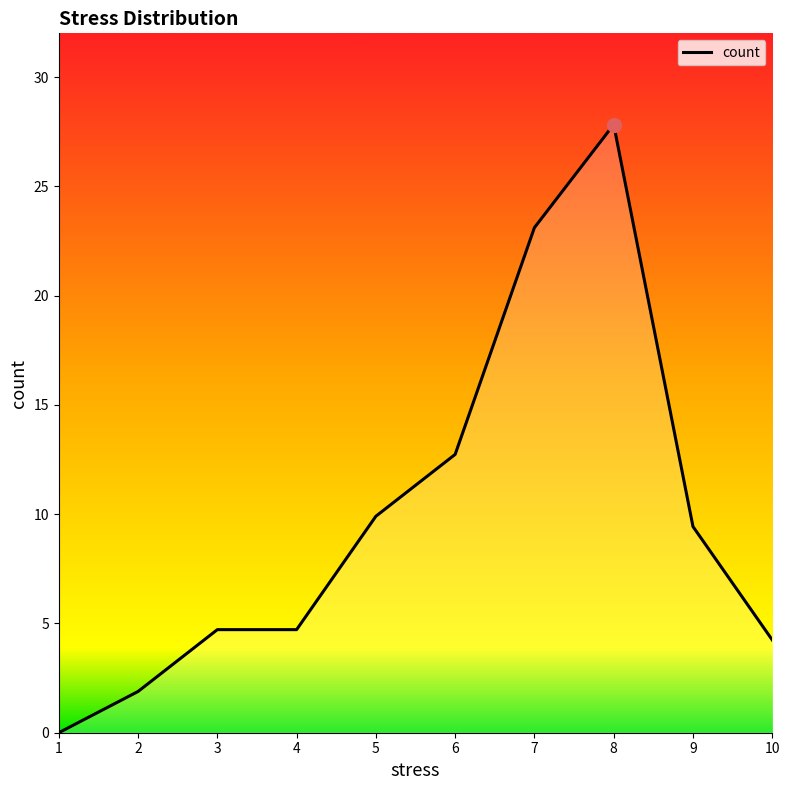

The value at 8 is 27.8. True or false?

True